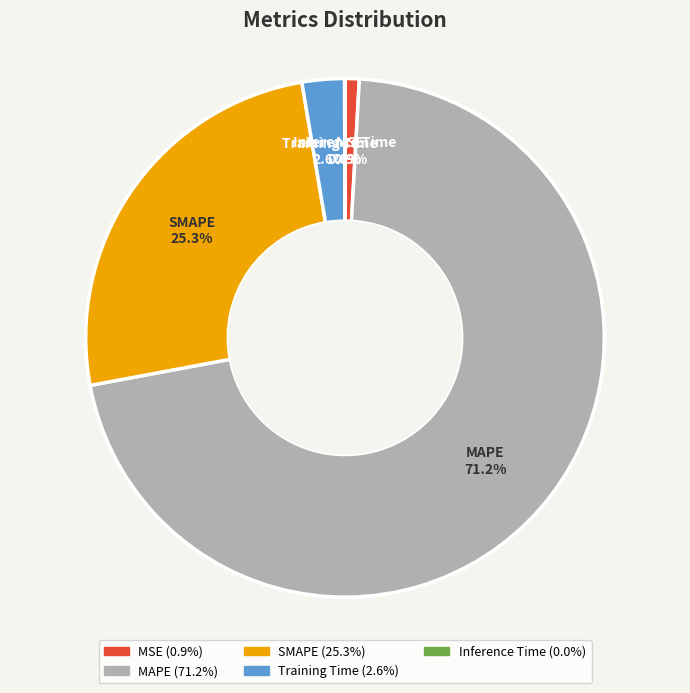

Combined, what portion of the pie is SMAPE and MAPE?

96.5%